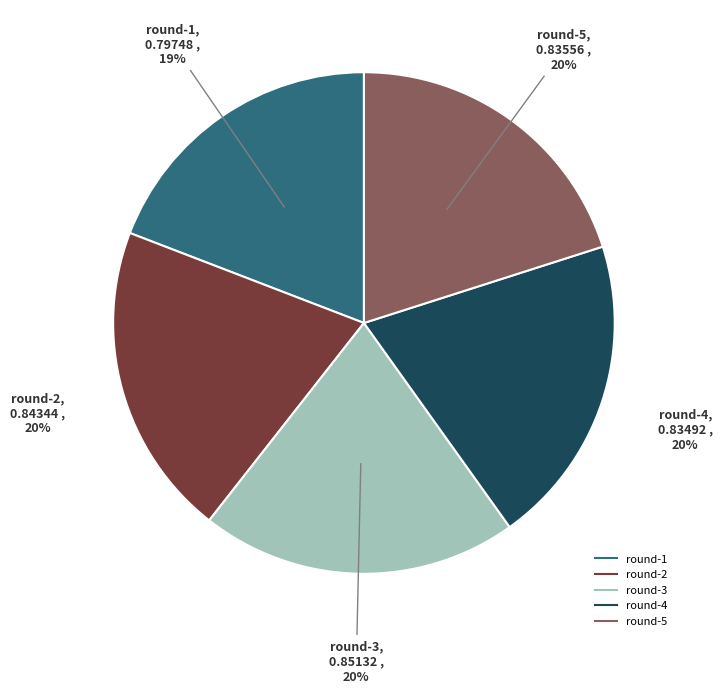

How many segments does this pie chart have?

5